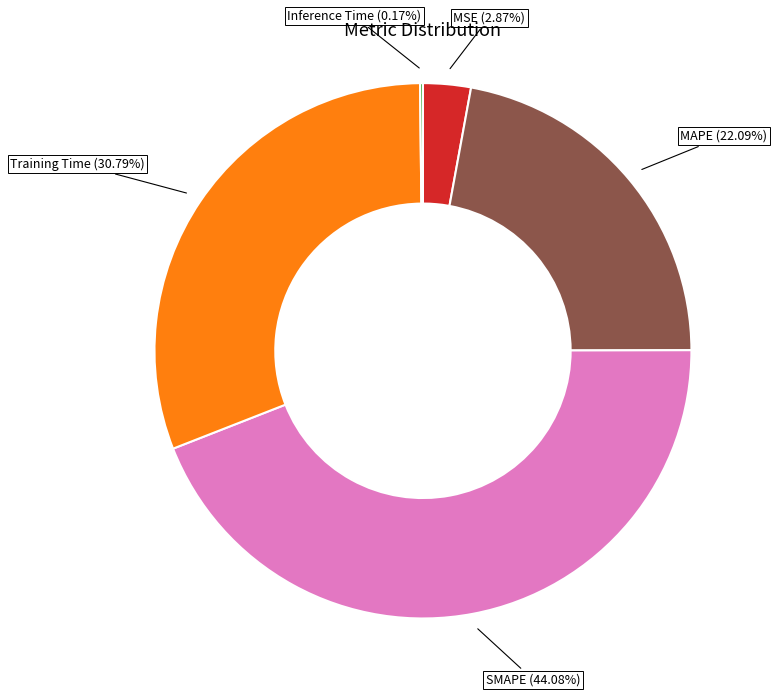

To the nearest percent, what is the difference between the SMAPE and MAPE slice percentages?

22%